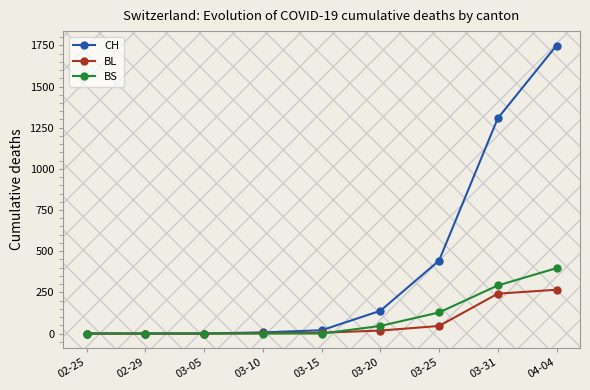

Which series changed the most between 03-10 and 04-04?

CH